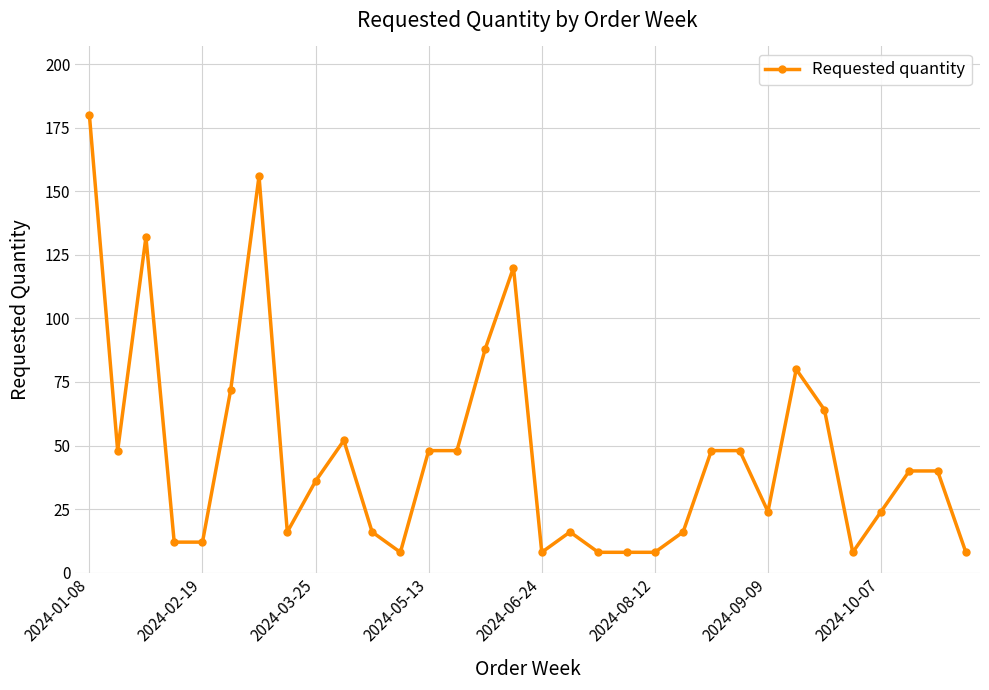

What is the sum of all values?

1492